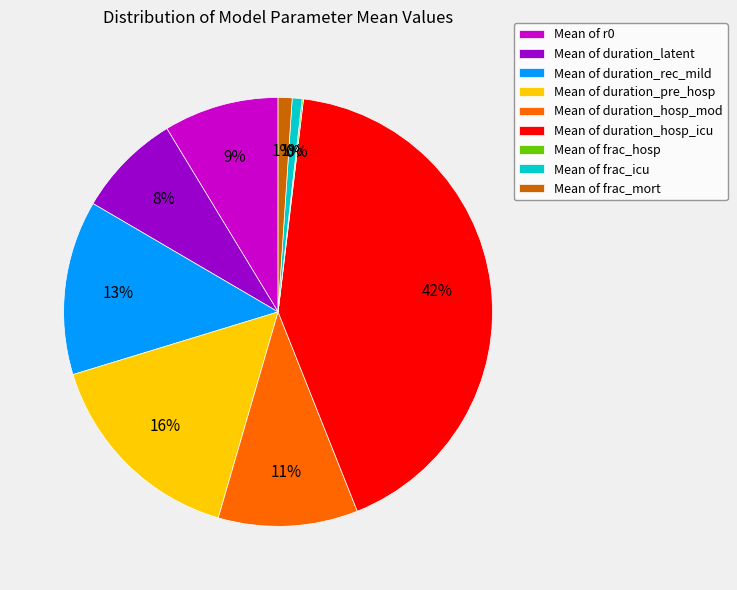

Which category has the biggest portion of the pie?

Mean of duration_hosp_icu